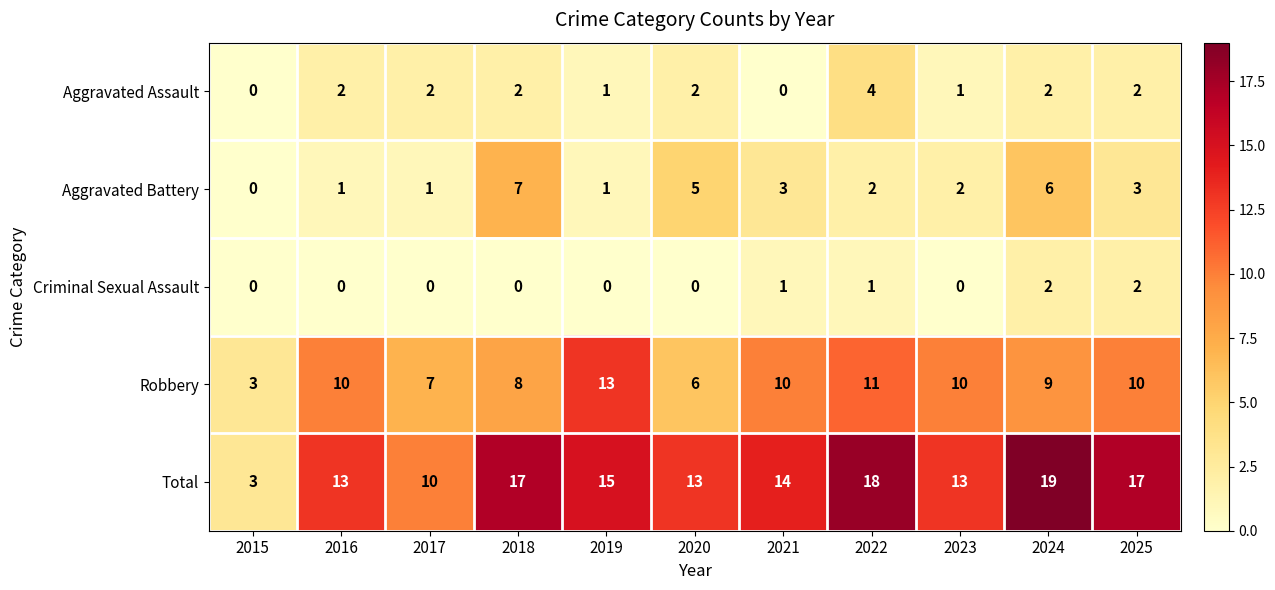

Which series has the largest range (max minus min)?

Total